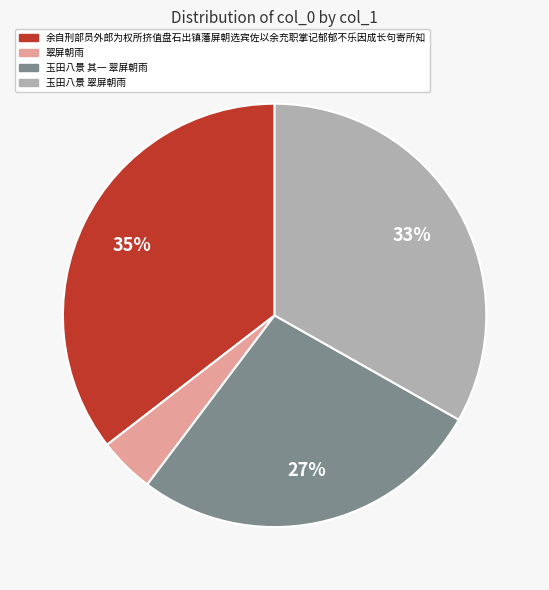

Rank the categories by value from lowest to highest.

翠屏朝雨, 玉田八景 其一 翠屏朝雨, 玉田八景 翠屏朝雨, 余自刑部员外郎为权所挤值盘石出镇藩屏朝选宾佐以余充职掌记郁郁不乐因成长句寄所知